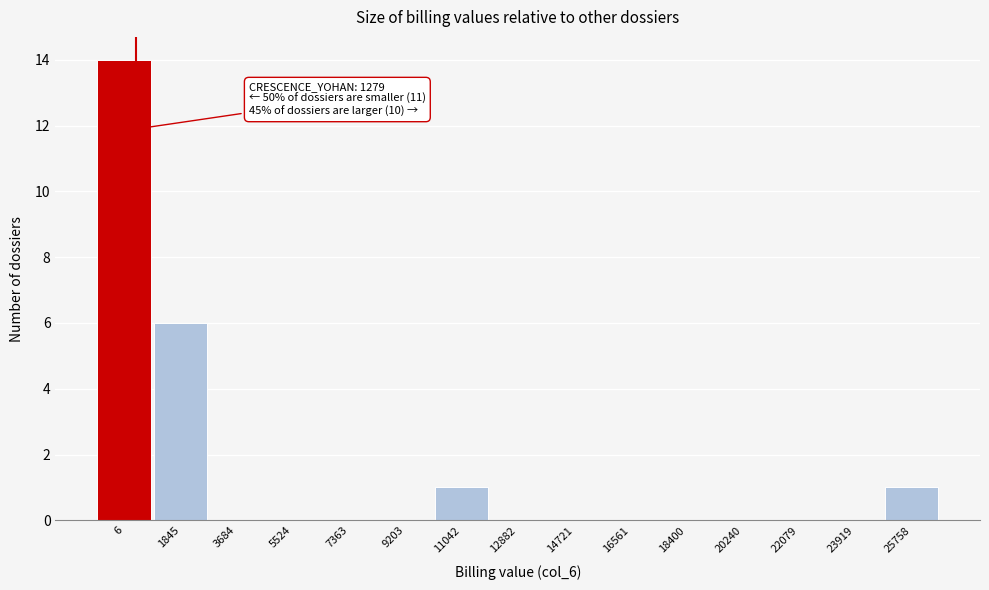

Reading left to right, transcribe all the data shown in this chart.

6=14	1845=6	3684=0	5524=0	7363=0	9203=0	11042=1	12882=0	14721=0	16561=0	18400=0	20240=0	22079=0	23919=0	25758=1